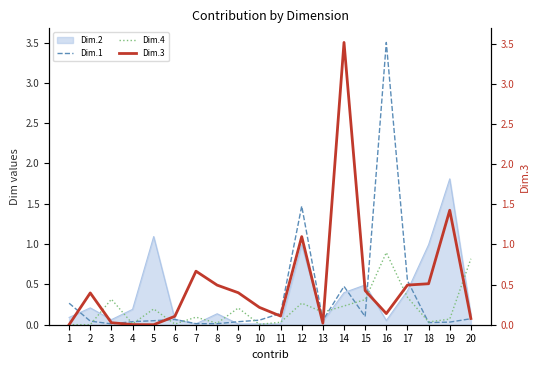

At which label does Dim.3 reach its minimum?

5